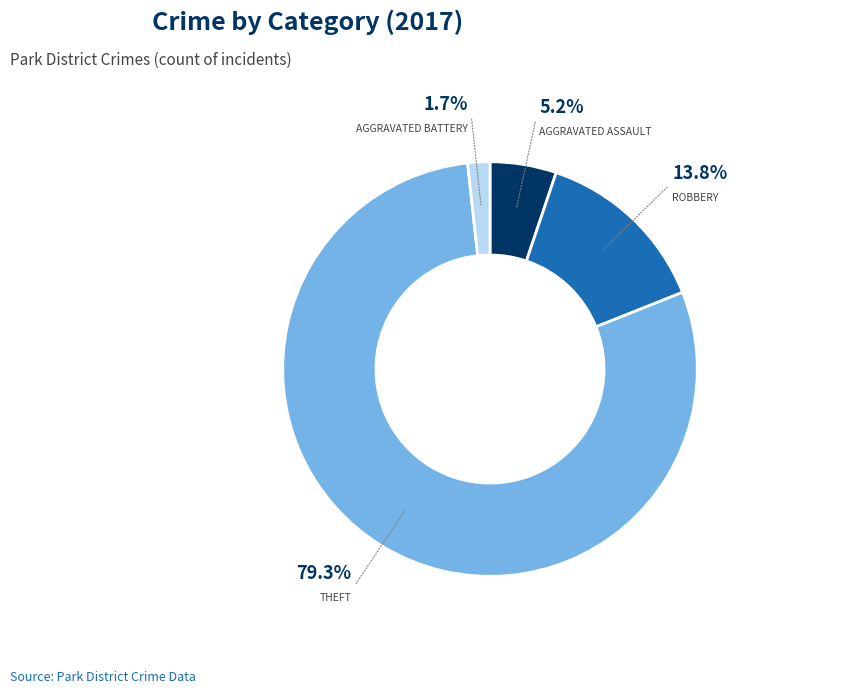

Does any single category account for the majority?

Yes